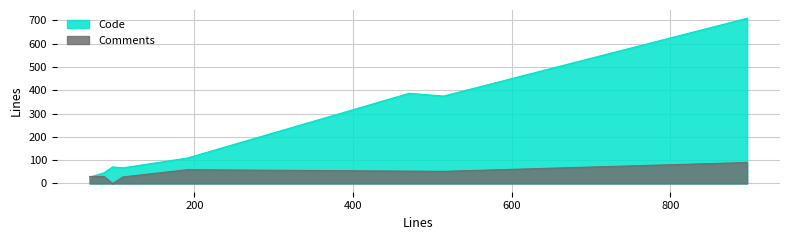

Reading left to right, what are all the values shown in this chart?

Code: types.h=67	string.h=27	string.cpp=109	propertieswidget.cpp=709	peerlistwidget.cpp=387	logger.cpp=71	deletionconfirmationdlg.h=46	abstractwebapplication.cpp=375
Comments: types.h=28	string.h=30	string.cpp=59	propertieswidget.cpp=90	peerlistwidget.cpp=53	logger.cpp=0	deletionconfirmationdlg.h=30	abstractwebapplication.cpp=52